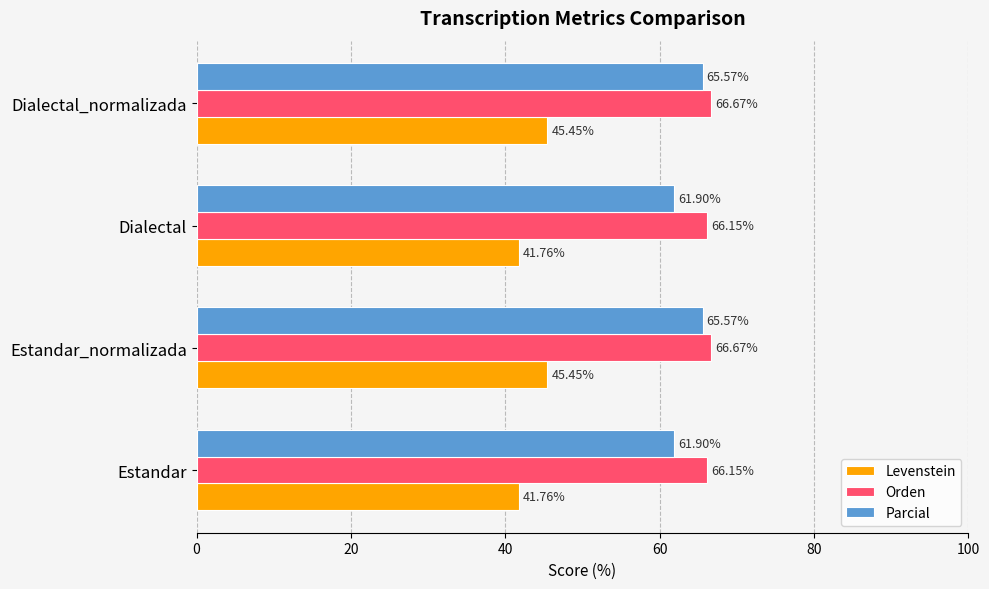

Is the value of Levenstein at Dialectal greater than the value of Parcial at Estandar?

No